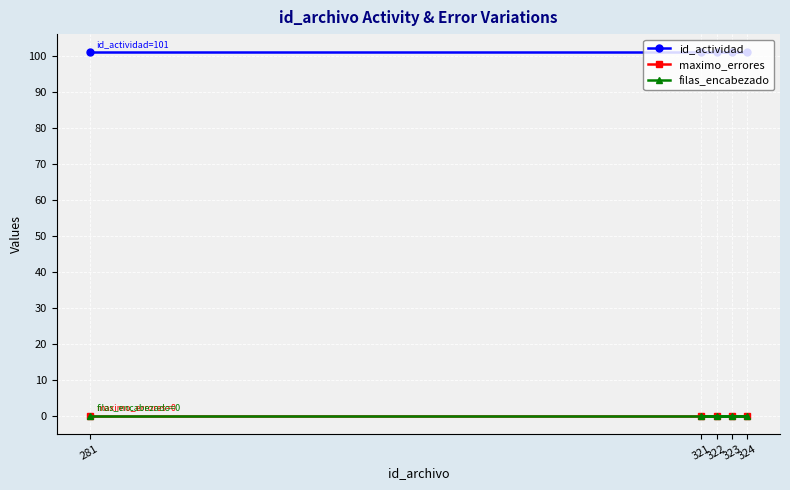

The filas_encabezado series shows 0 at 281. True or false?

True